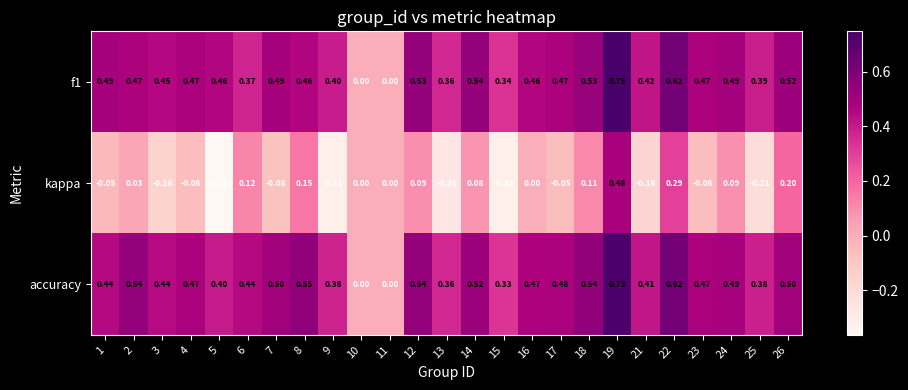

Which series changed the most between 8 and 17?

kappa